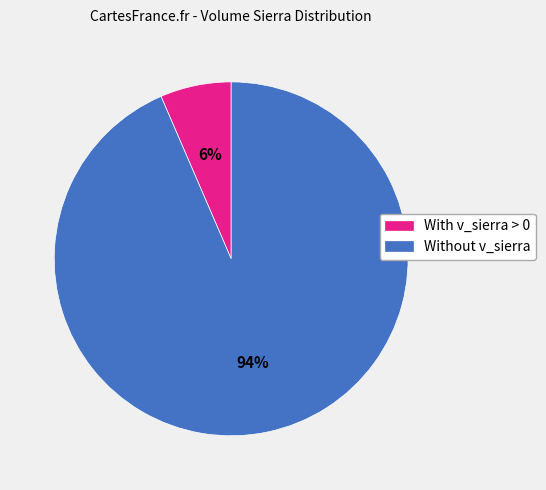

Rank the categories by value from lowest to highest.

With v_sierra > 0, Without v_sierra